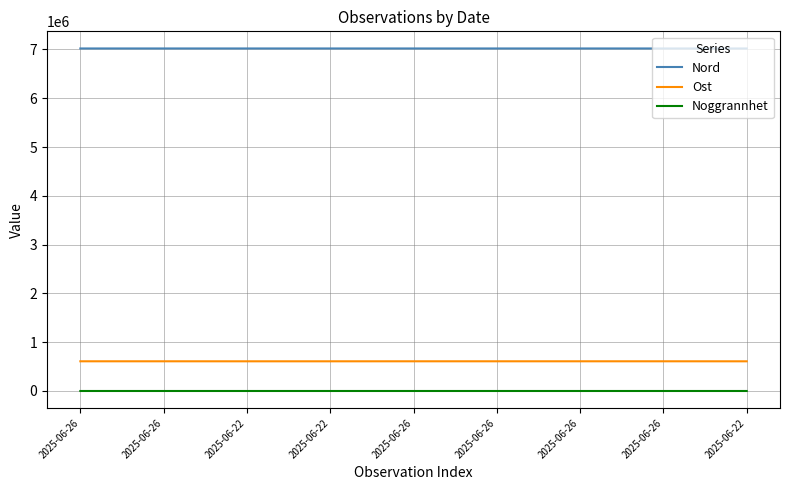

What is the difference between the Ost values at 2025-06-22 and 2025-06-22?

49